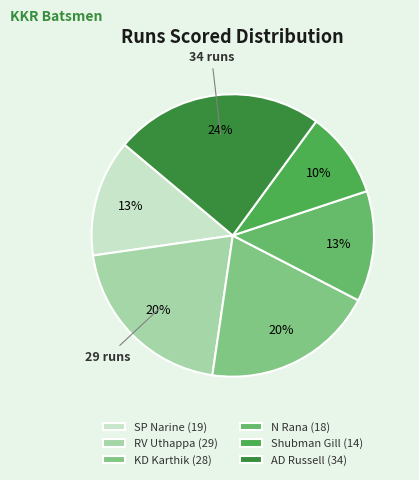

Does AD Russell account for over 50% of the chart?

No